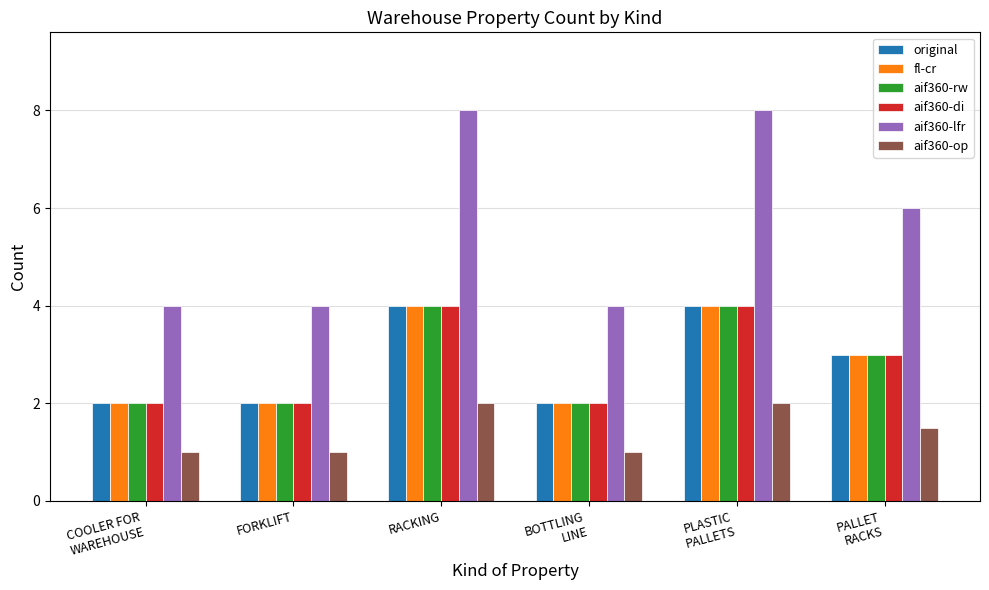

What is the label of the 1st bar from the left?

COOLER FOR
WAREHOUSE